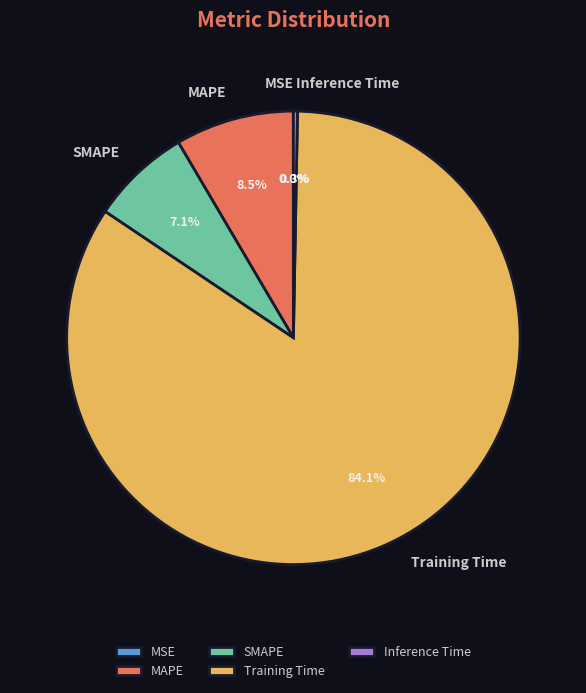

Is there any slice that represents more than half of the pie?

Yes